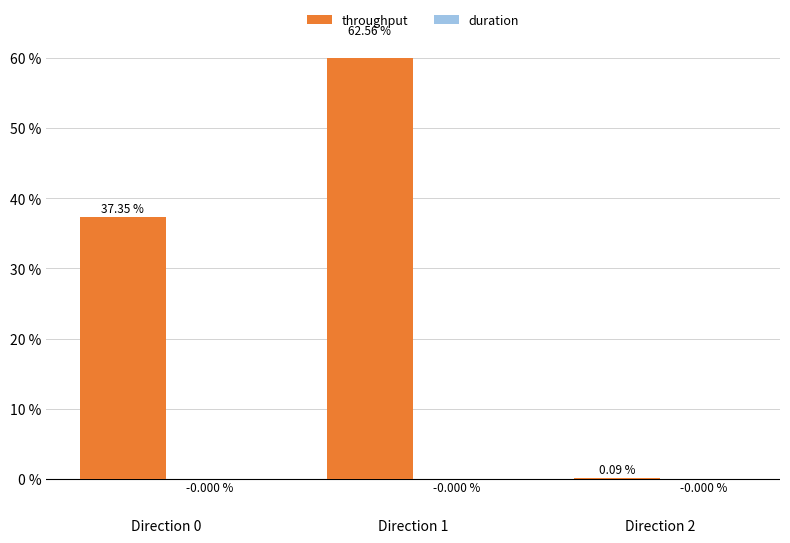

What is the total value across all series at Direction 2?

0.1